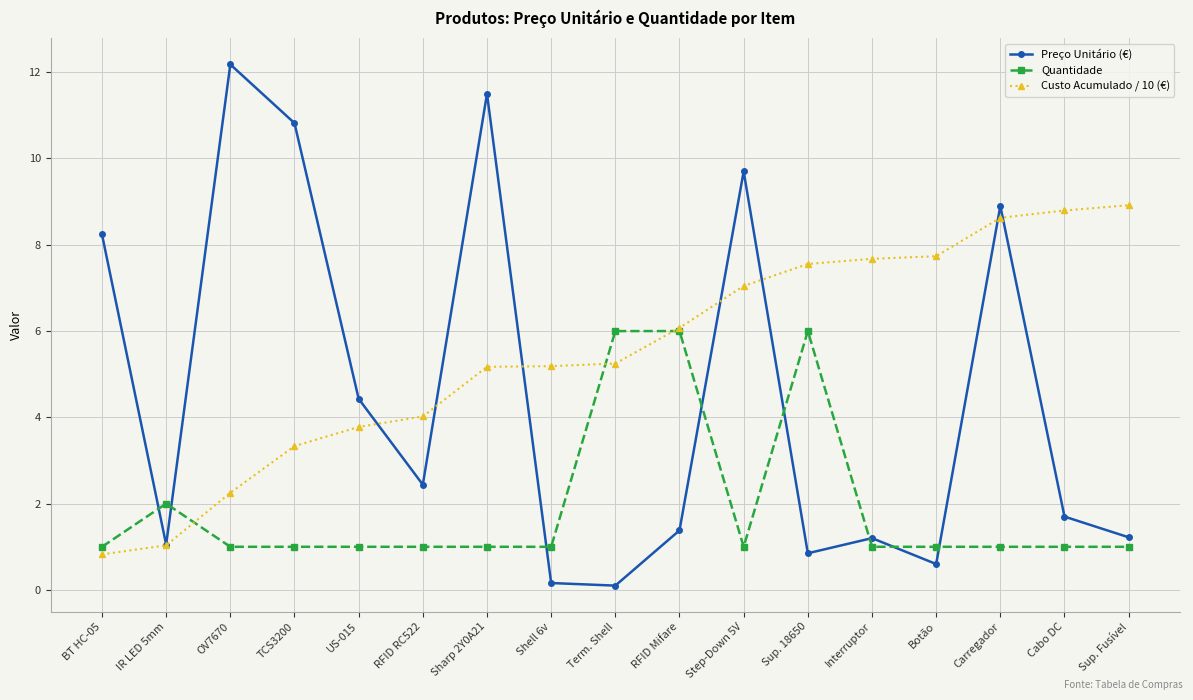

At which category is the sum across all series the highest?

Carregador